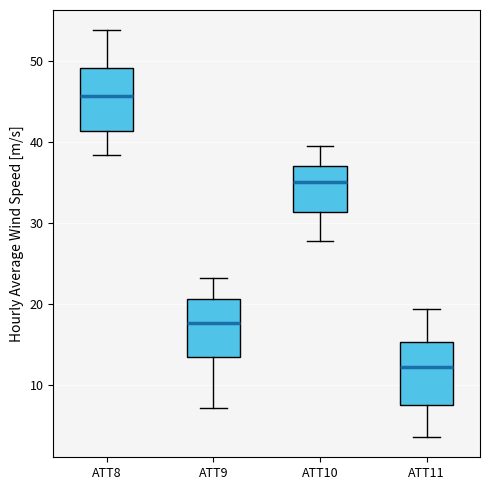

Which box has the lowest median line?

ATT11